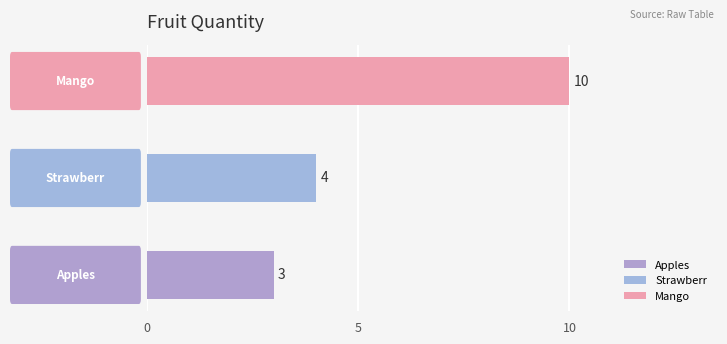

Reading right to left, extract all data points from this chart.

10	4	3